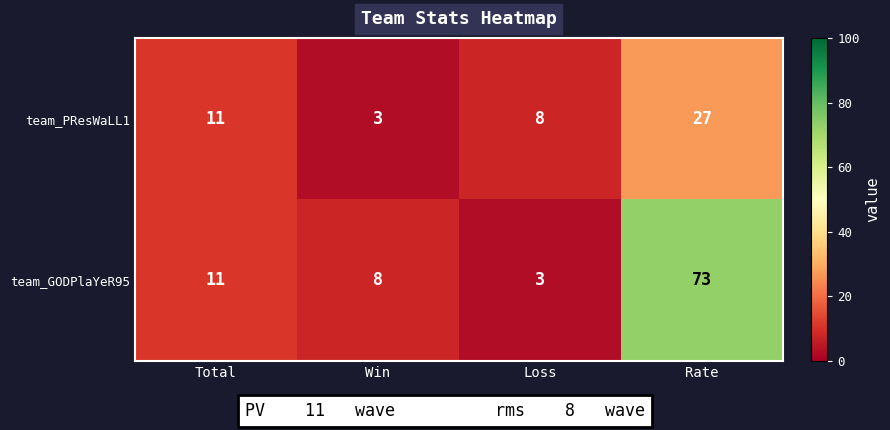

How many series are shown in this chart?

2